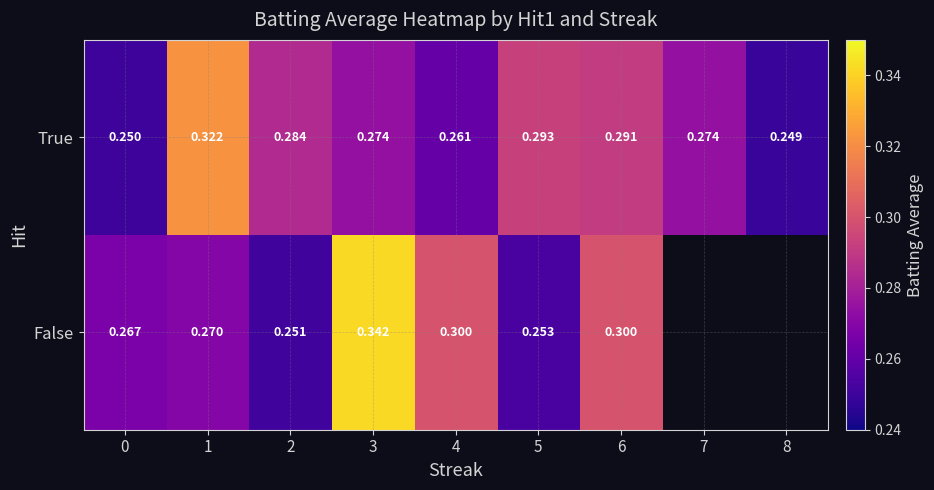

At which category is the sum across all series the highest?

3